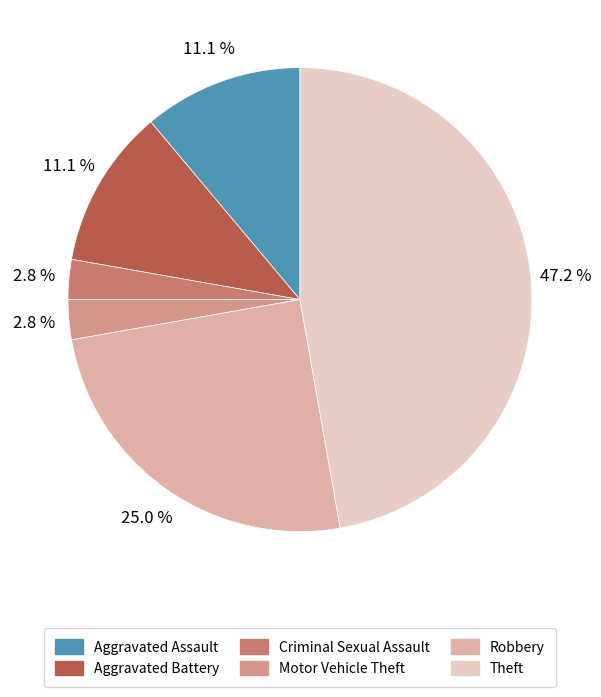

How much of the chart is everything except Theft?

52.8%